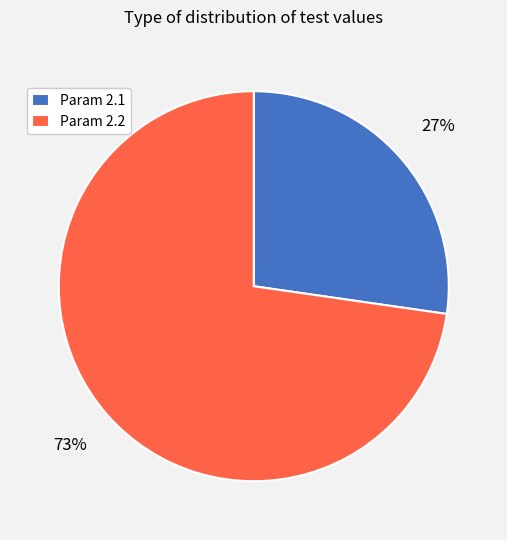

Count the number of slices in the pie.

2